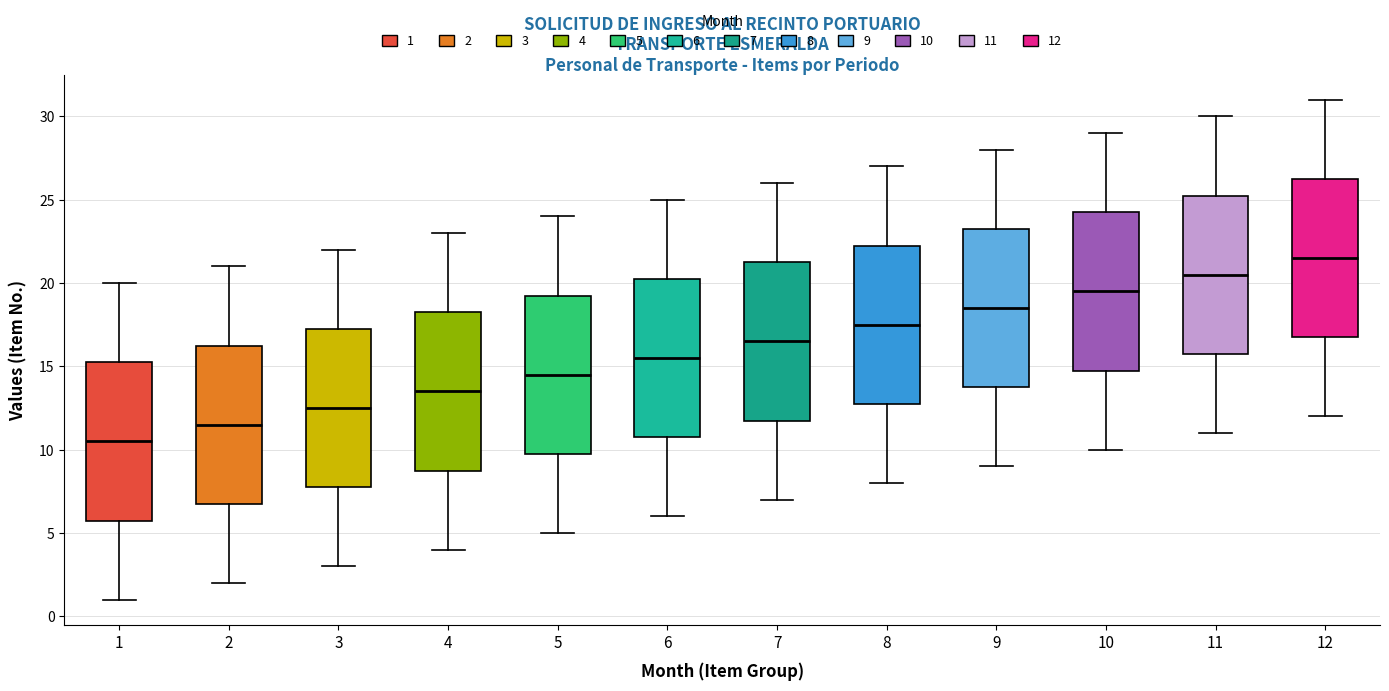

Where is the upper edge of the box at x = 8 on the y-axis? The values are not printed on the chart, so give them approximately, as read against the axis.

22.5